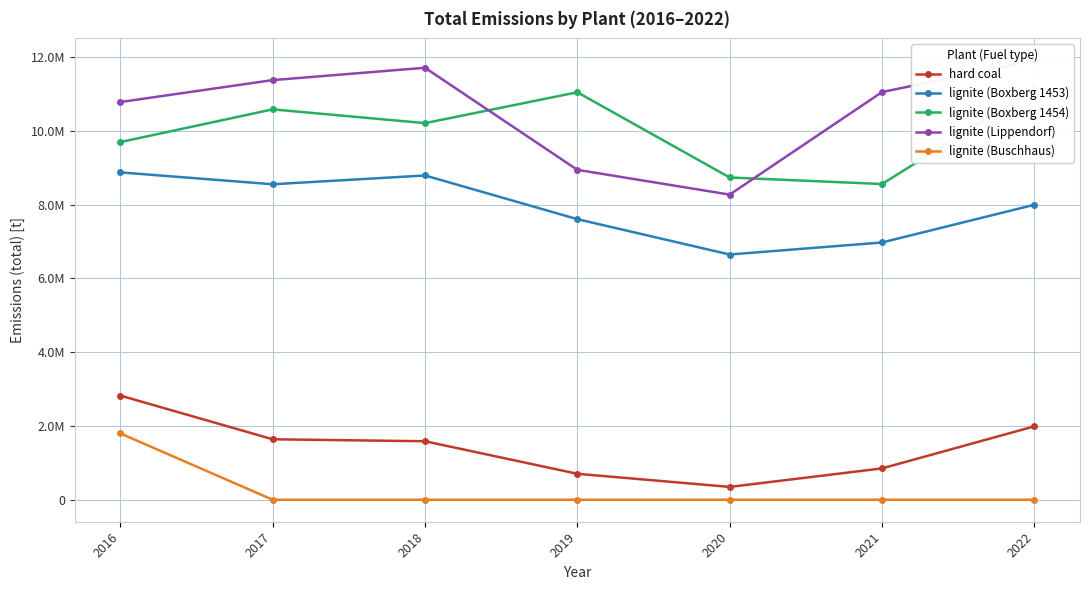

What is the maximum value for lignite (Boxberg 1454)?

11131400